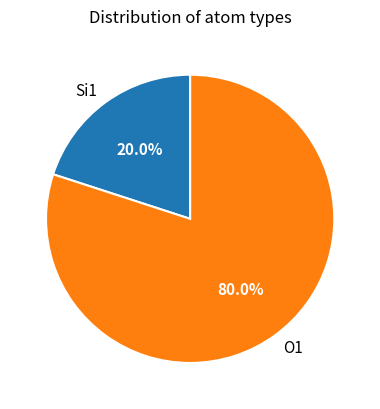

Which has a higher value, Si1 or O1?

O1